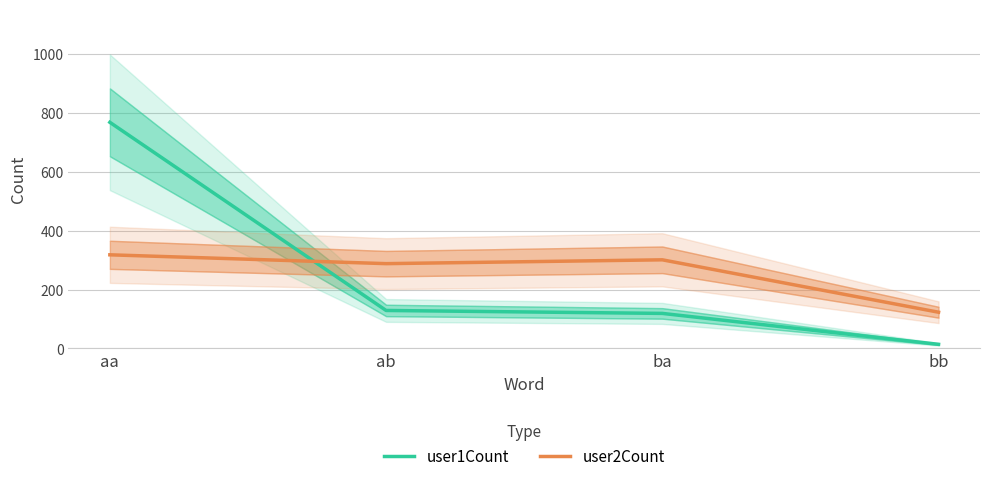

Between ab and ba, which series saw the biggest shift?

user2Count